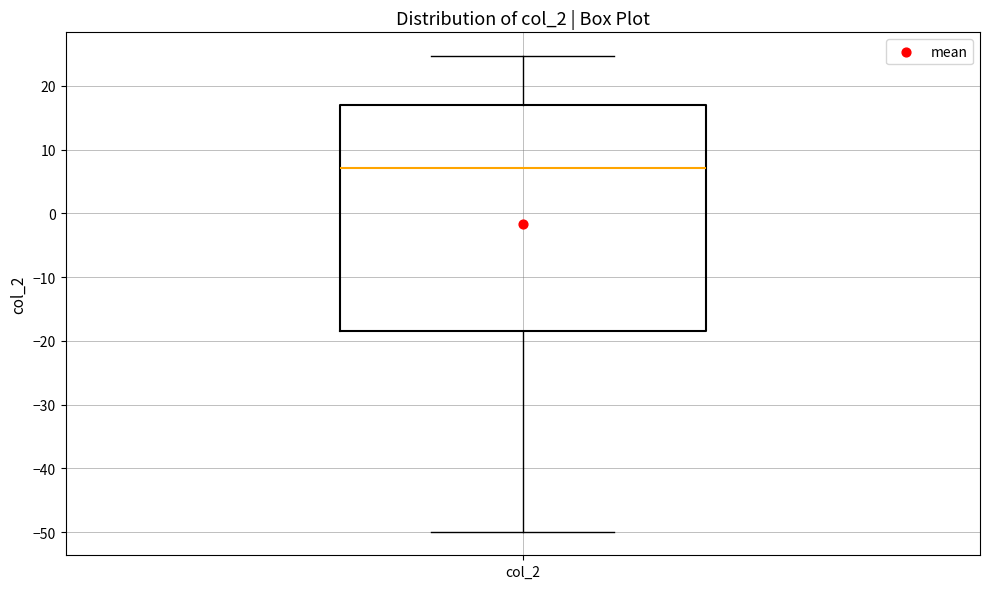

Read this box plot against the y-axis: the position of the median line, the range covered by the box, and the ends of both whiskers. The values are not printed on the chart, so give them approximately, as read against the axis.

median 7, box -18 to 17, whiskers -50 to 25